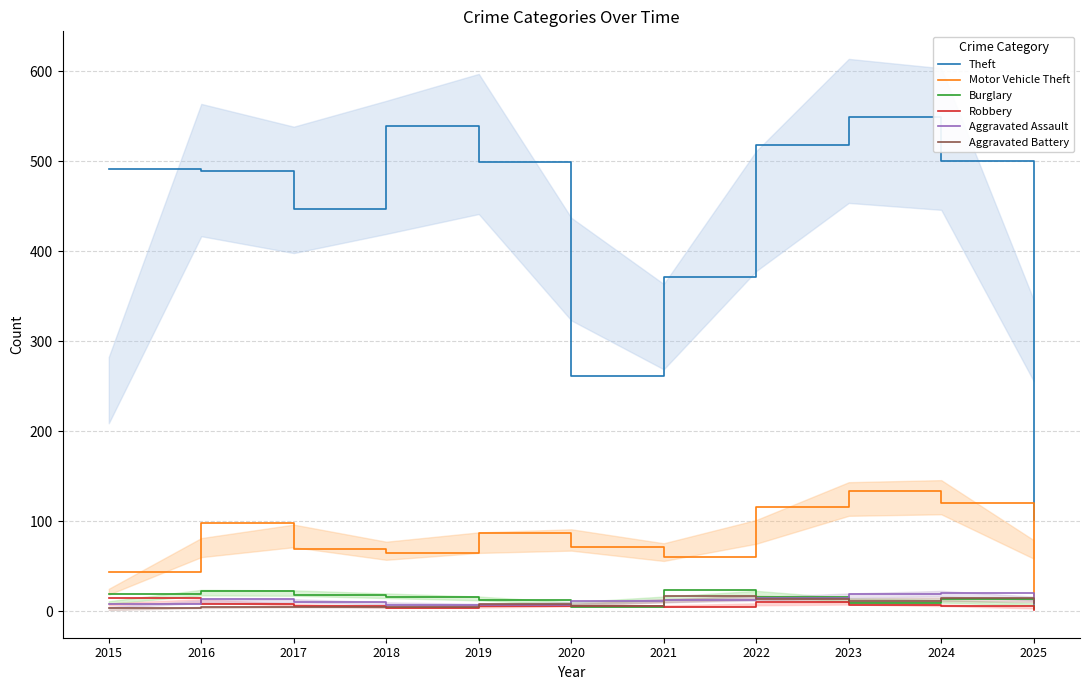

Count the number of data series in this chart.

6